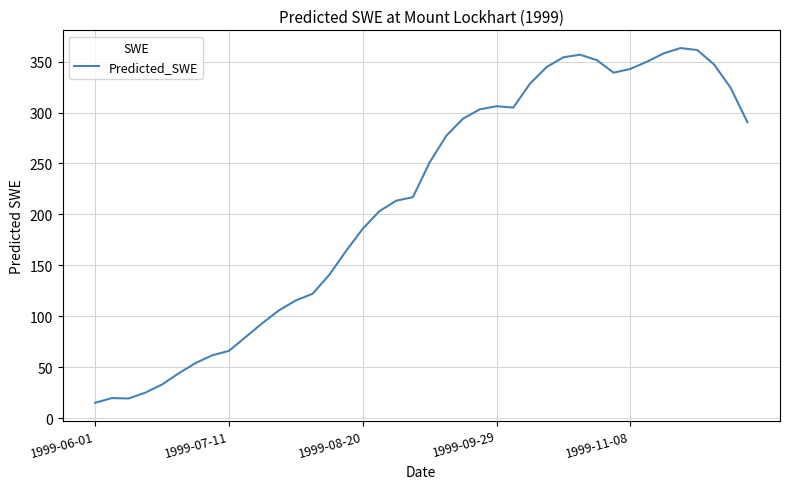

What is the difference between the maximum and minimum values?

348.3